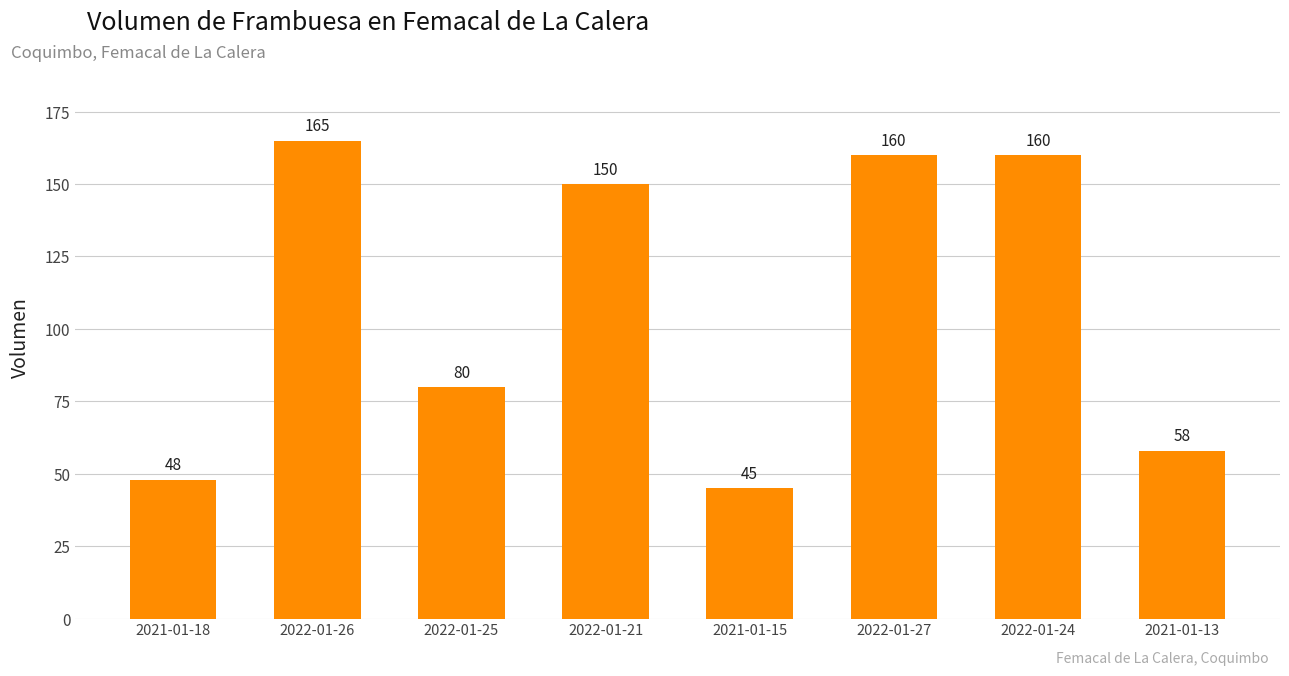

What is the sum of the values at 2021-01-18 and 2022-01-24?

208